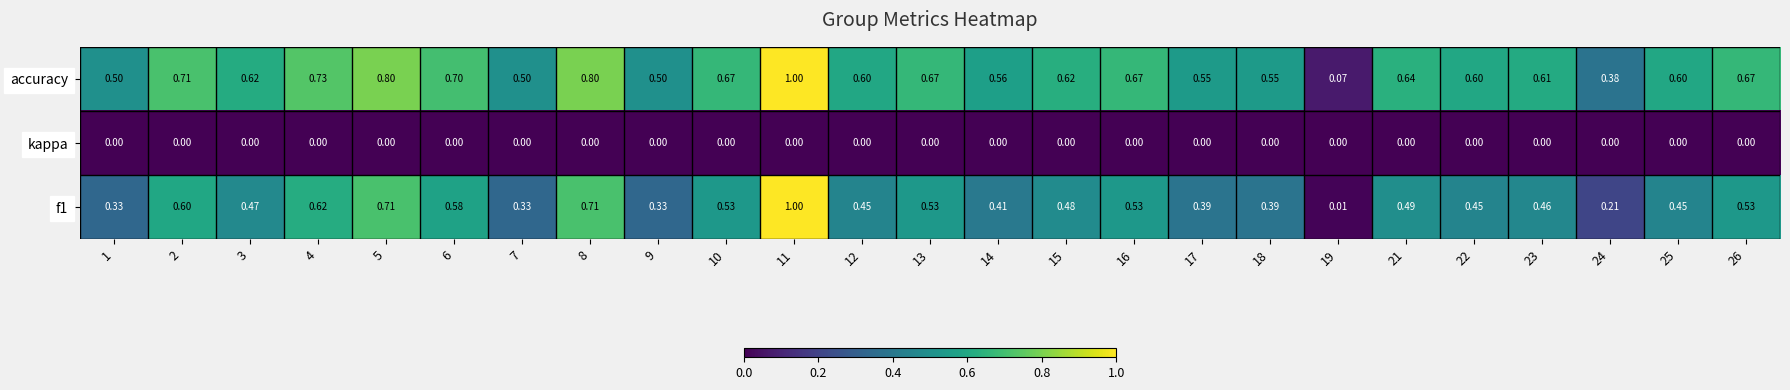

Is the value of f1 at 3 greater than the value of kappa at 4?

Yes